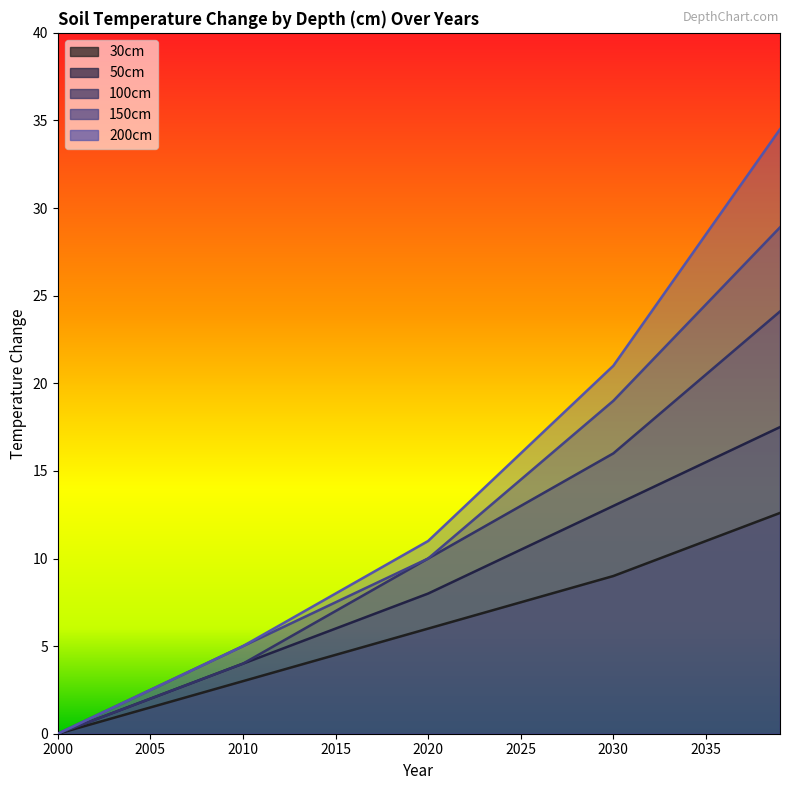

Is it true that 30cm equals 1.5 at 2012?

False